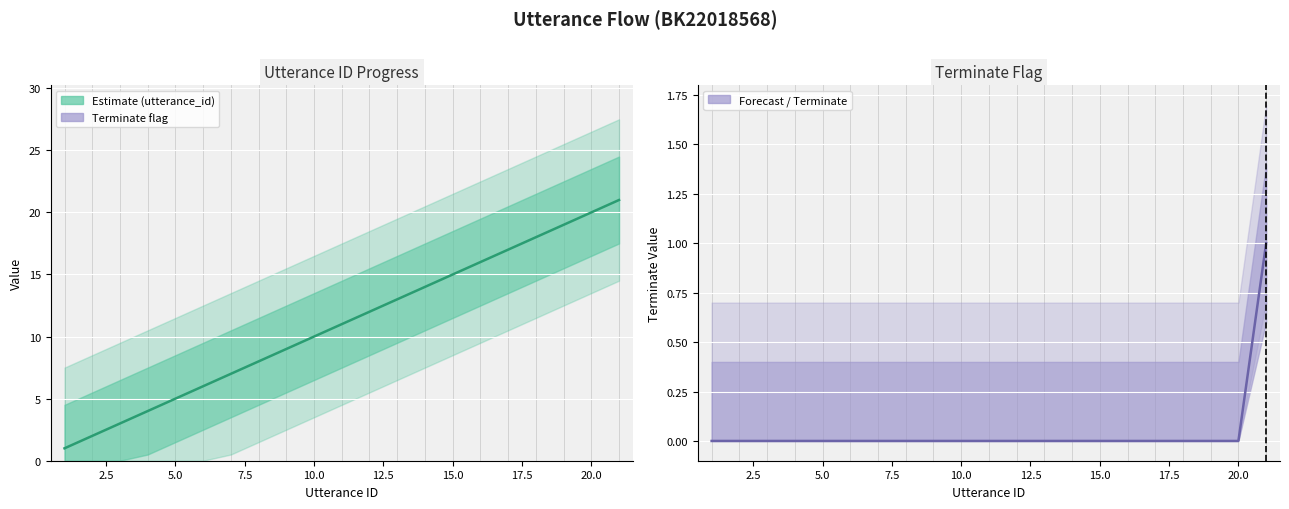

At which category is the sum across all series the highest?

21